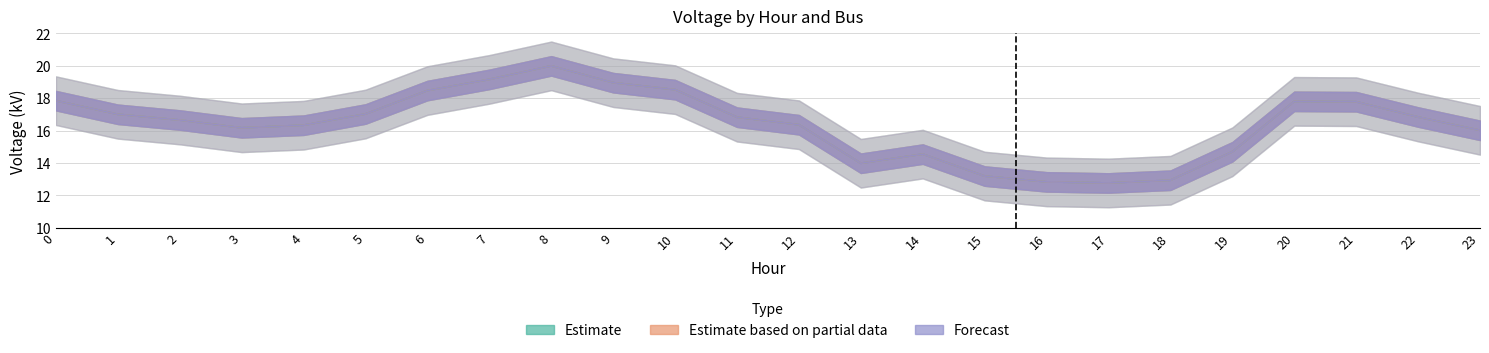

Which category has the highest value in the Bus 5 series?

8